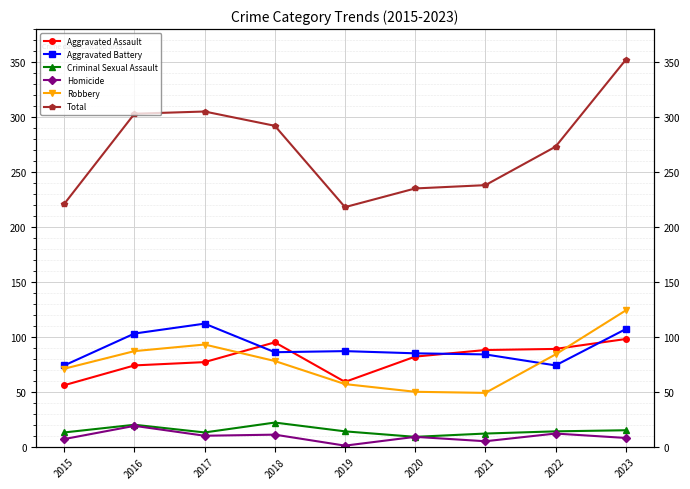

What are all the series names shown in the legend?

Aggravated Assault, Aggravated Battery, Criminal Sexual Assault, Homicide, Robbery, Total